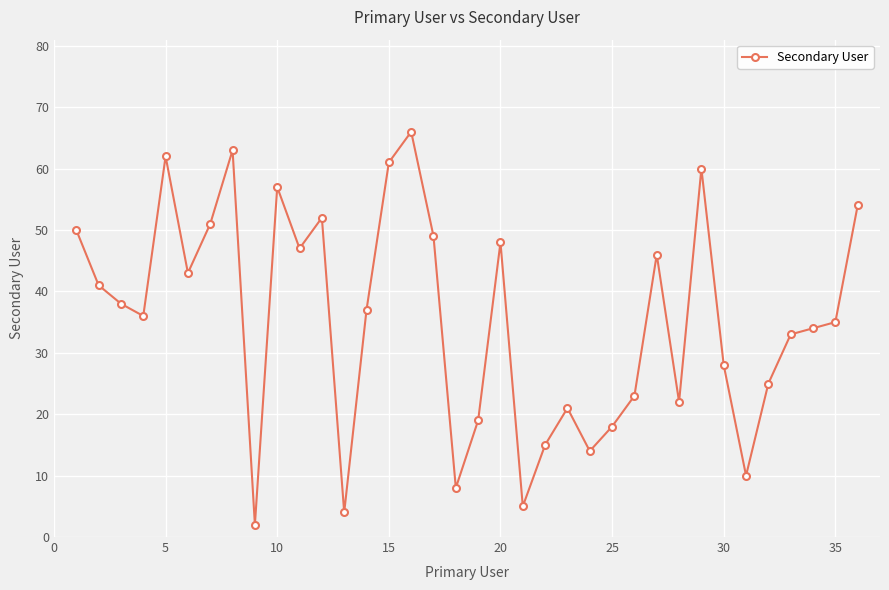

What is the value of the 29th point from the left?

60